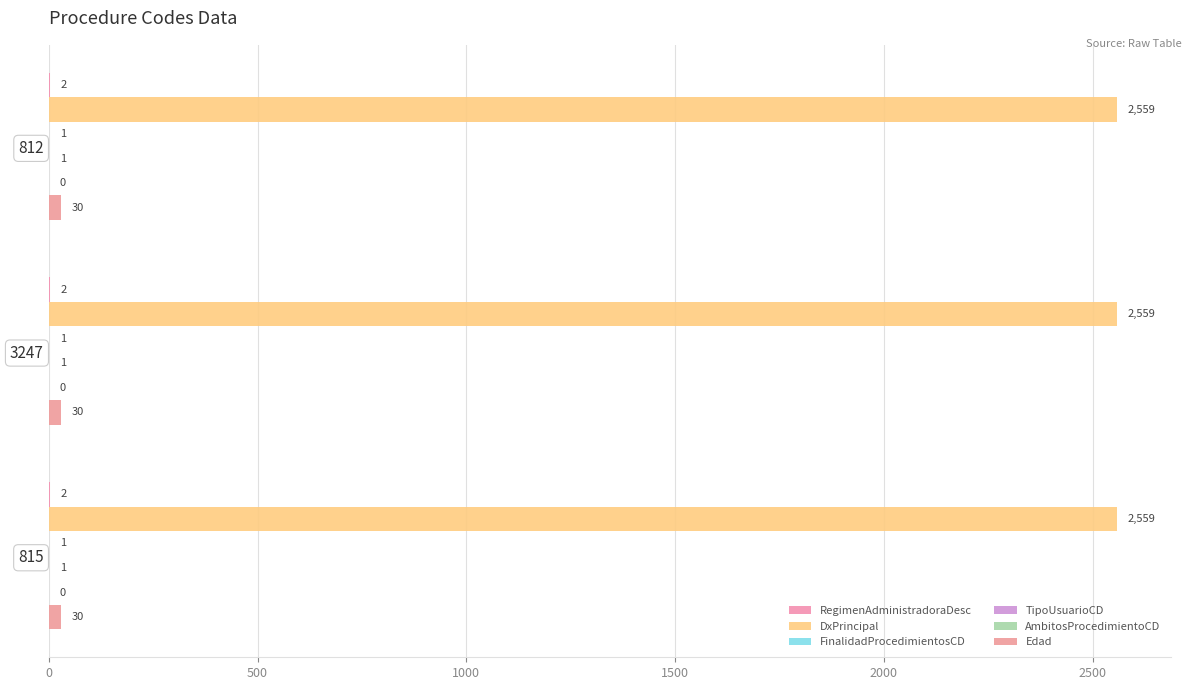

Rank the series by their maximum value, from highest to lowest.

DxPrincipal, Edad, RegimenAdministradoraDesc, FinalidadProcedimientosCD, TipoUsuarioCD, AmbitosProcedimientoCD